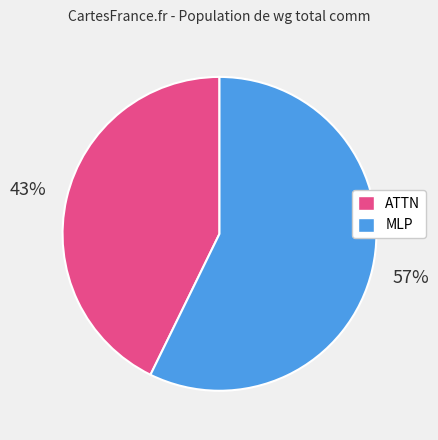

What is the largest slice in the pie chart?

MLP